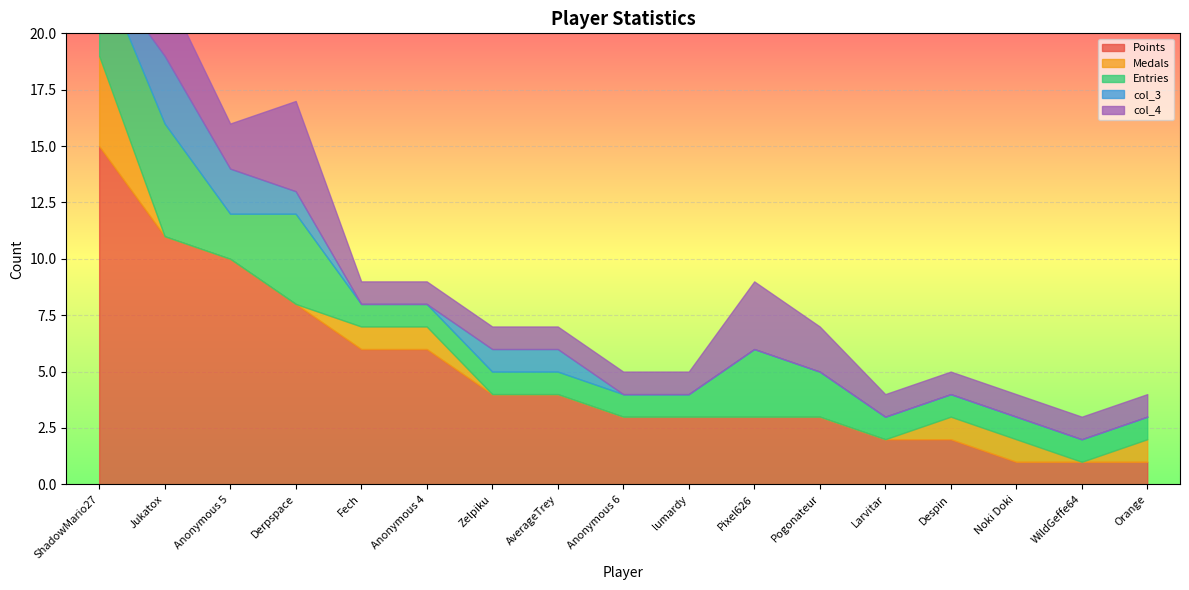

Reading left to right, extract all data points from this chart.

Points: ShadowMario27=15	Jukatox=11	Anonymous 5=10	Derpspace=8	Fech=6	Anonymous 4=6	Zelpiku=4	AverageTrey=4	Anonymous 6=3	lumardy=3	Pixel626=3	Pogonateur=3	Larvitar=2	Despin=2	Noki Doki=1	WildGeffe64=1	Orange=1
Medals: ShadowMario27=4	Jukatox=0	Anonymous 5=0	Derpspace=0	Fech=1	Anonymous 4=1	Zelpiku=0	AverageTrey=0	Anonymous 6=0	lumardy=0	Pixel626=0	Pogonateur=0	Larvitar=0	Despin=1	Noki Doki=1	WildGeffe64=0	Orange=1
Entries: ShadowMario27=4	Jukatox=5	Anonymous 5=2	Derpspace=4	Fech=1	Anonymous 4=1	Zelpiku=1	AverageTrey=1	Anonymous 6=1	lumardy=1	Pixel626=3	Pogonateur=2	Larvitar=1	Despin=1	Noki Doki=1	WildGeffe64=1	Orange=1
col_3: ShadowMario27=0	Jukatox=3	Anonymous 5=2	Derpspace=1	Fech=0	Anonymous 4=0	Zelpiku=1	AverageTrey=1	Anonymous 6=0	lumardy=0	Pixel626=0	Pogonateur=0	Larvitar=0	Despin=0	Noki Doki=0	WildGeffe64=0	Orange=0
col_4: ShadowMario27=4	Jukatox=3	Anonymous 5=2	Derpspace=4	Fech=1	Anonymous 4=1	Zelpiku=1	AverageTrey=1	Anonymous 6=1	lumardy=1	Pixel626=3	Pogonateur=2	Larvitar=1	Despin=1	Noki Doki=1	WildGeffe64=1	Orange=1